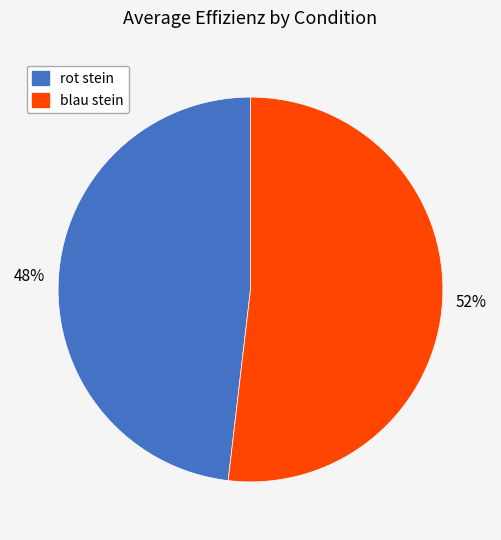

How many segments does this pie chart have?

2